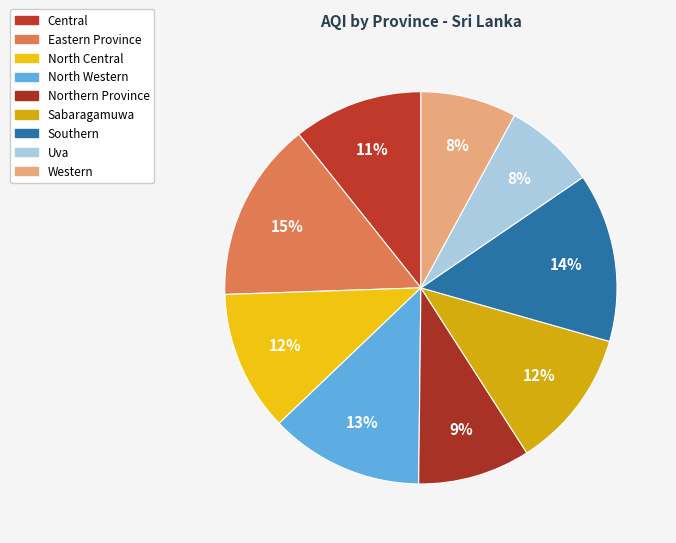

How many slices are in this pie chart?

9